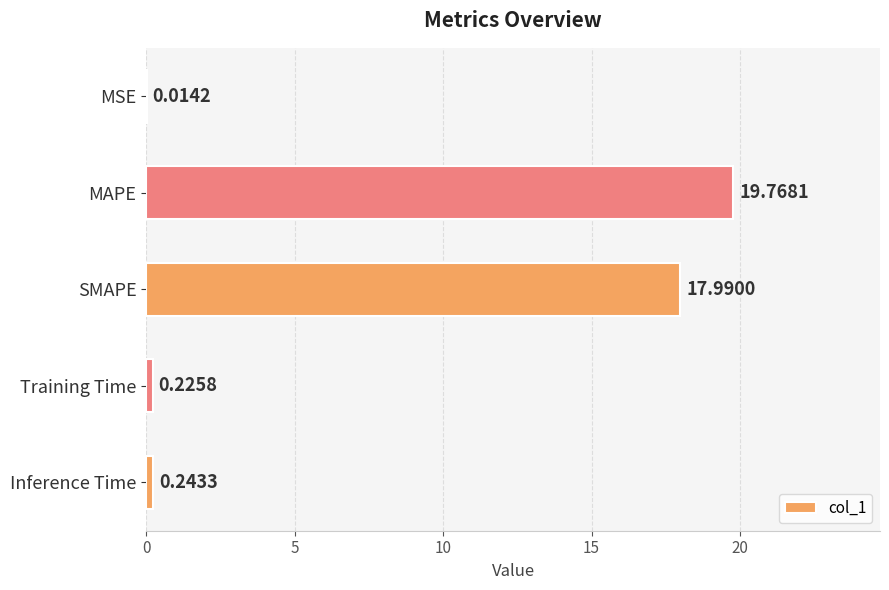

What is the sum of all values?

38.2